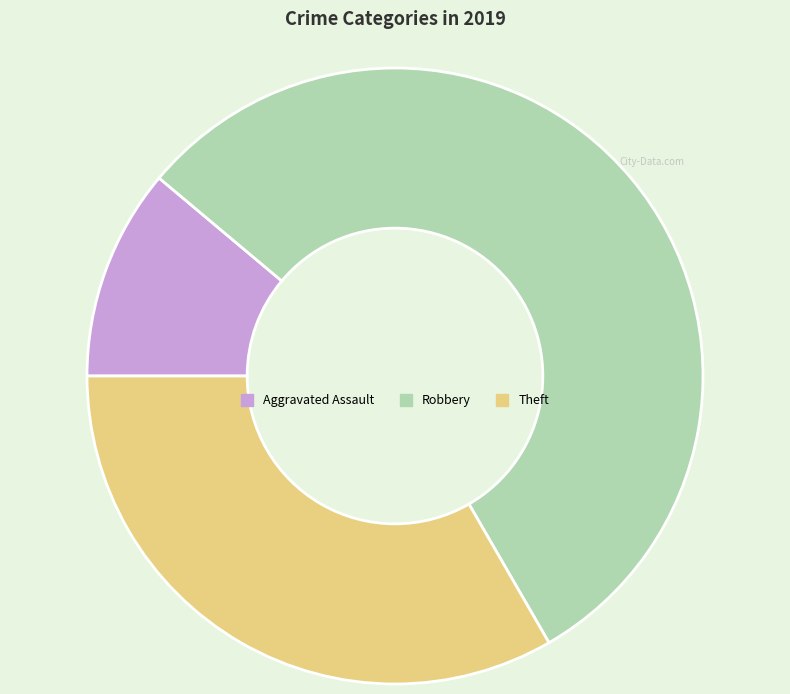

Rank the categories by value from highest to lowest.

Robbery, Theft, Aggravated Assault